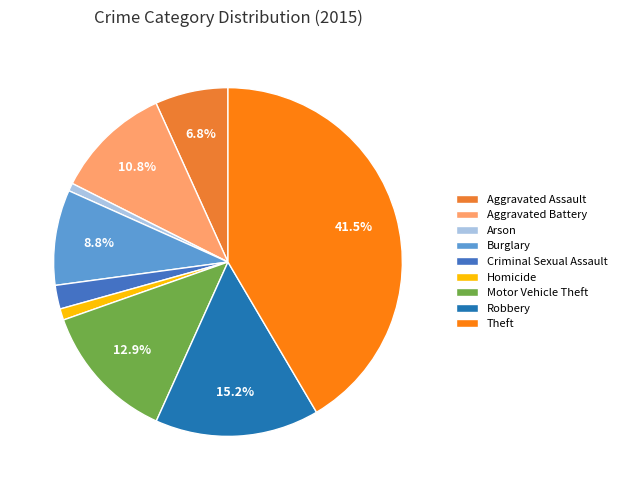

To the nearest percent, what portion does Aggravated Assault represent?

7%